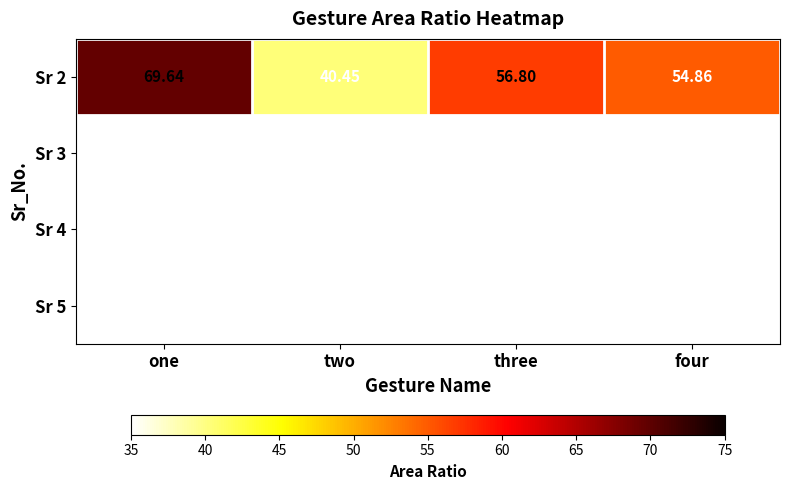

What is the total value across all series at three?

56.8